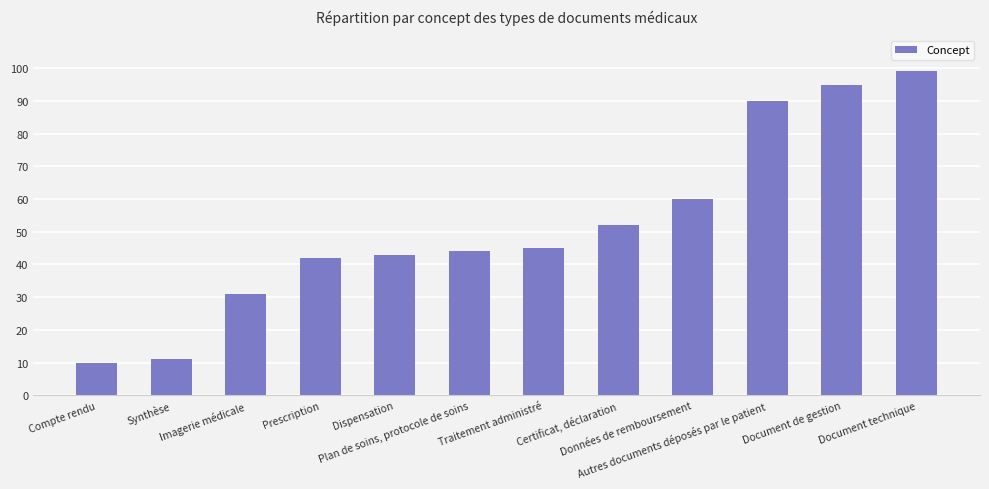

What is the value of the 3rd bar from the left?

31